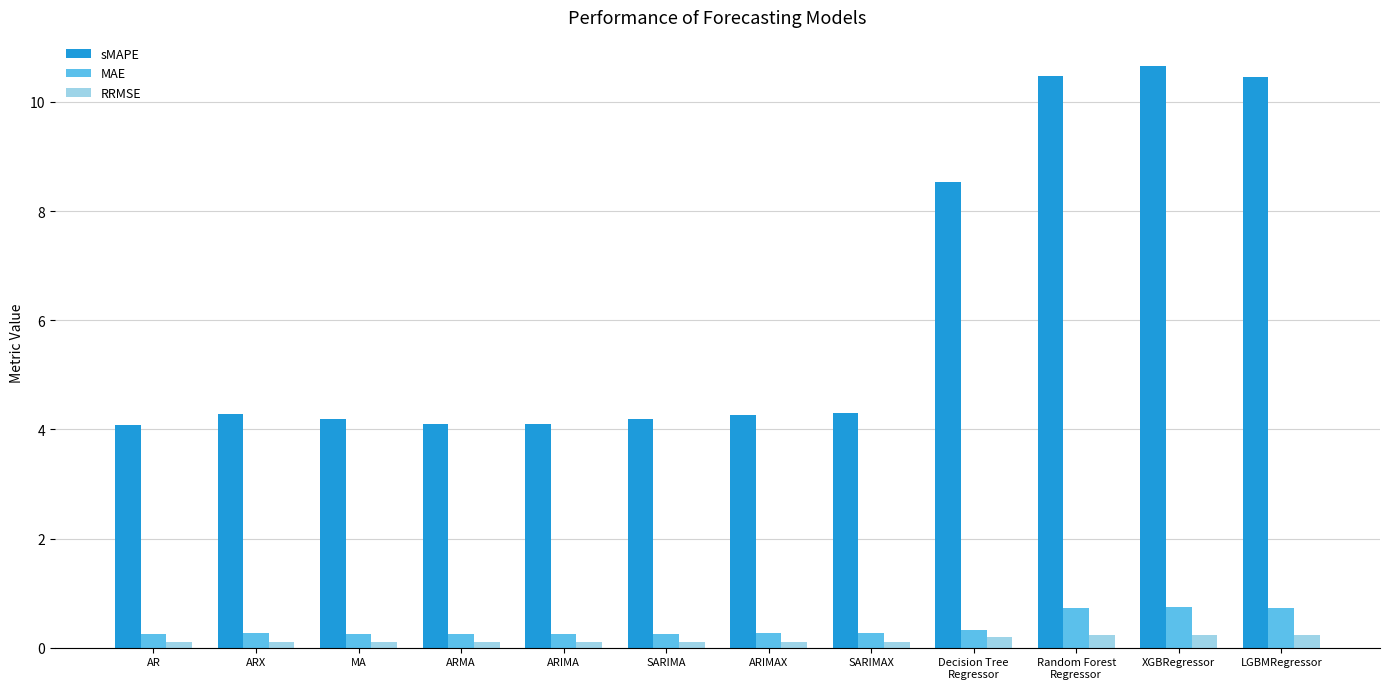

What is the average value of the sMAPE series?

6.1